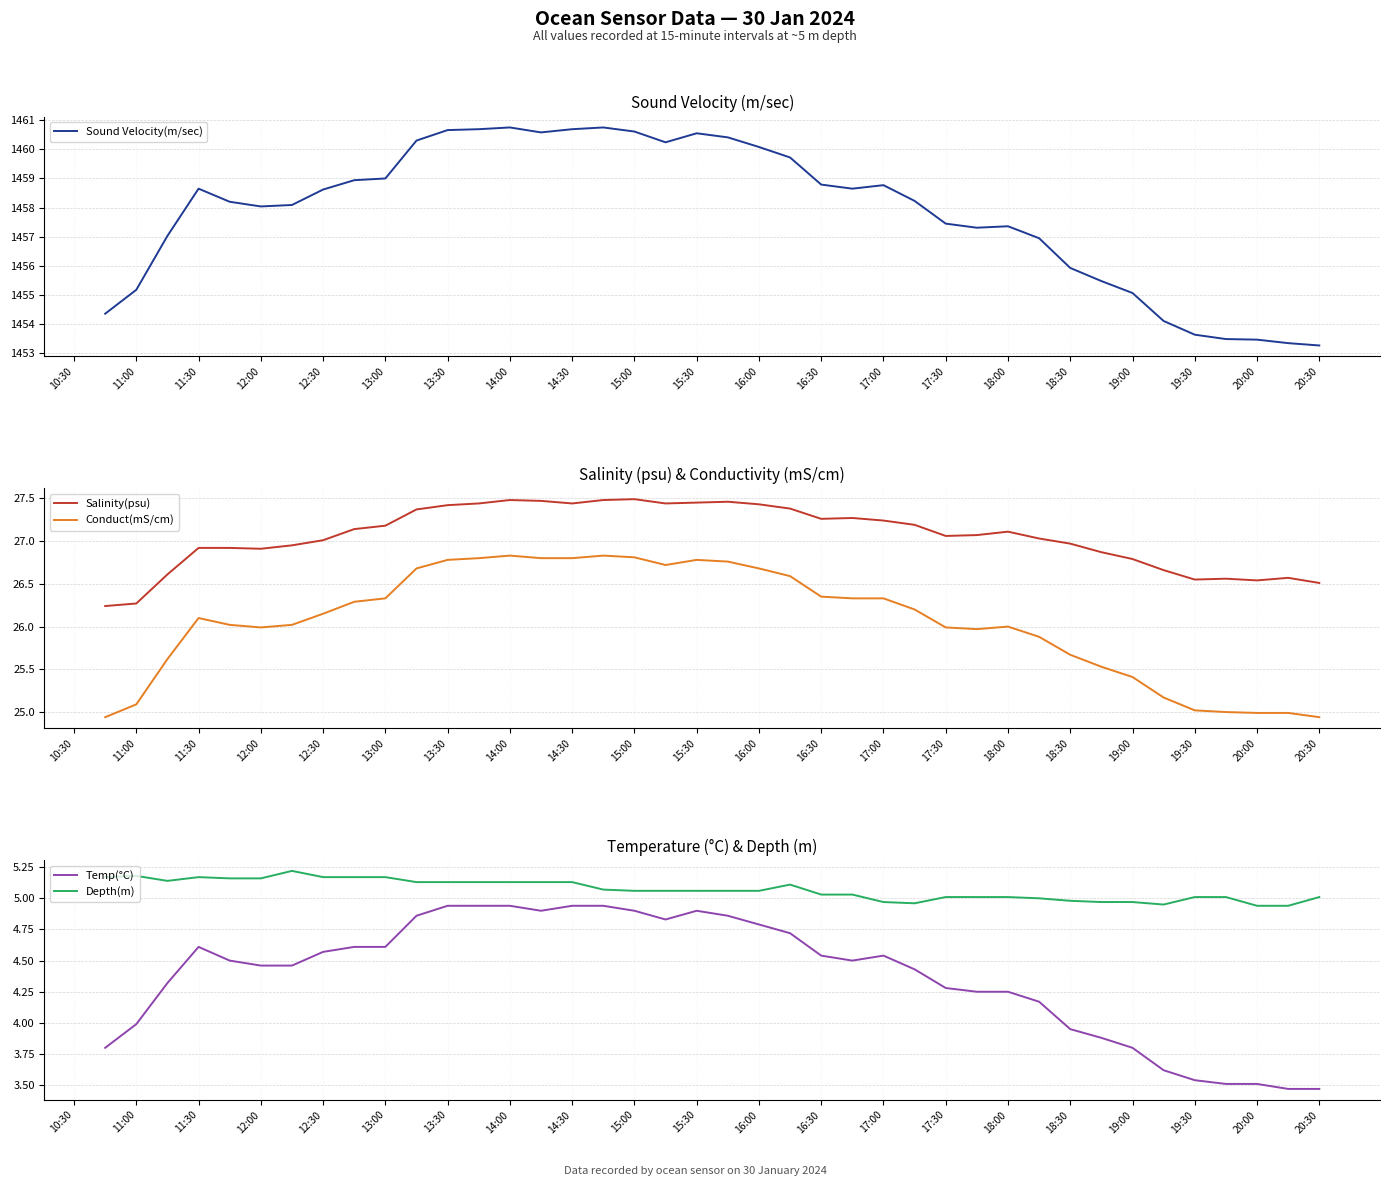

What is the lowest value of the Sound Velocity(m/sec) series?

1453.3